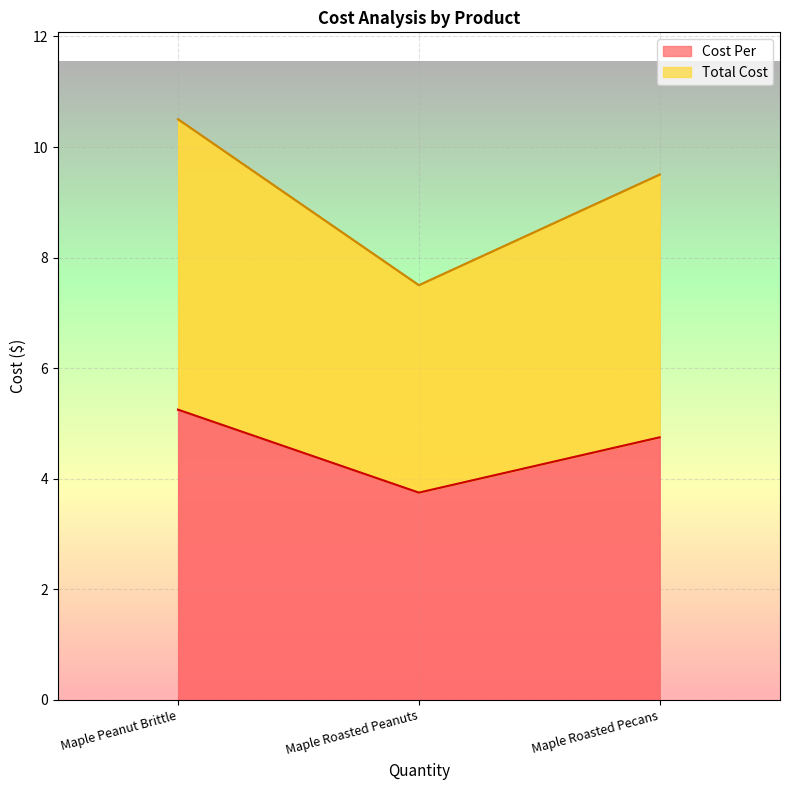

What is the value of the Cost Per point at the 2nd from the left?

3.8